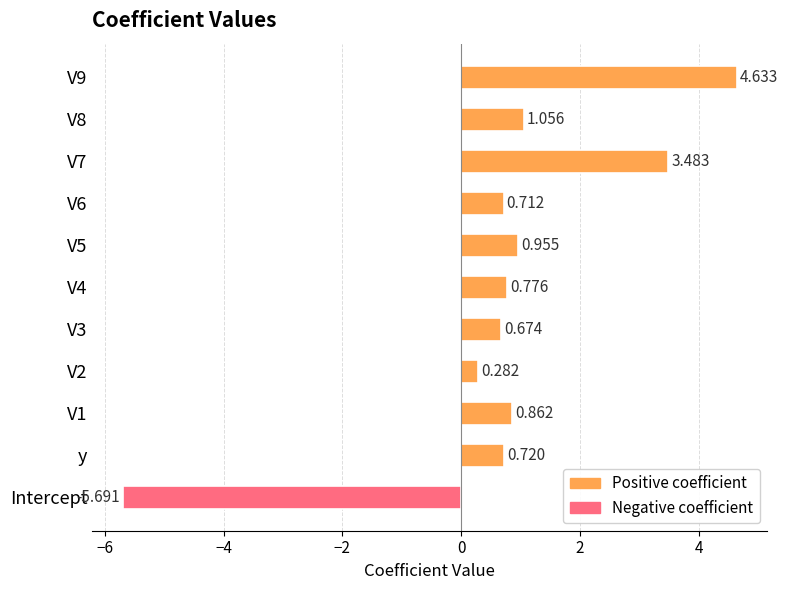

Which label corresponds to the largest value in the chart?

V9